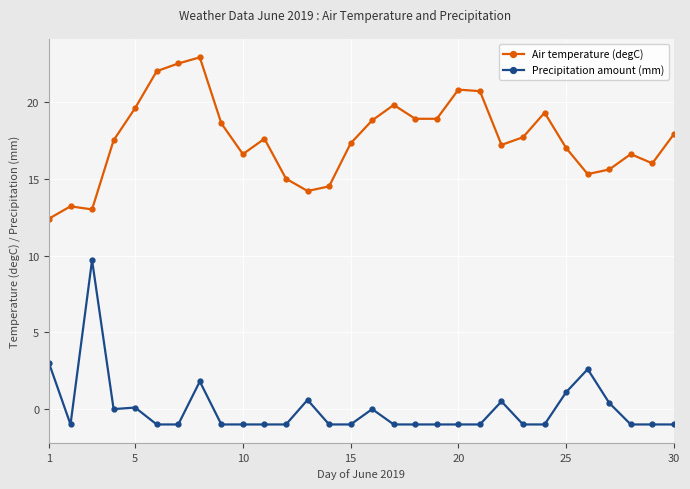

What is the difference between the second highest and minimum values in the Precipitation amount (mm) series?

4.0